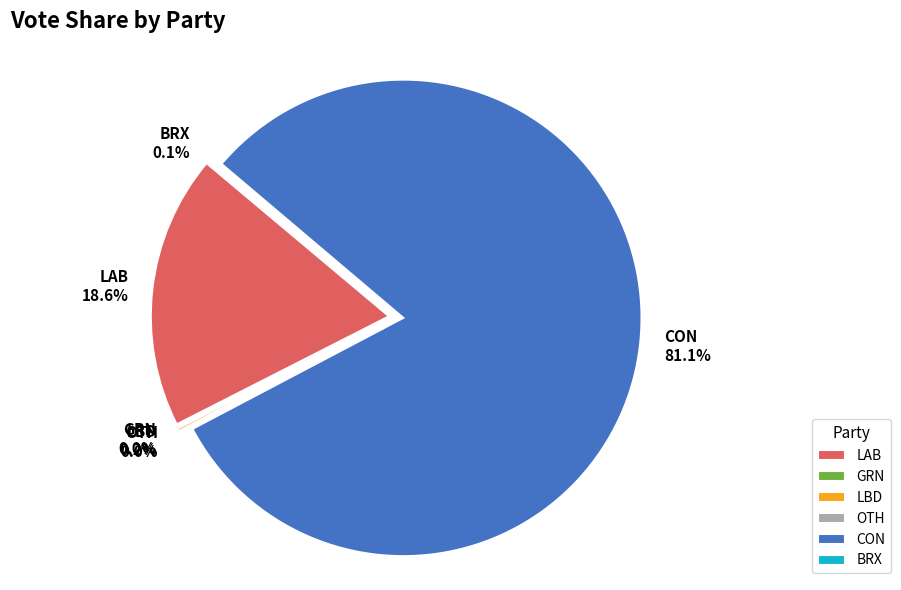

Rank the categories by value from lowest to highest.

OTH, GRN, BRX, LBD, LAB, CON